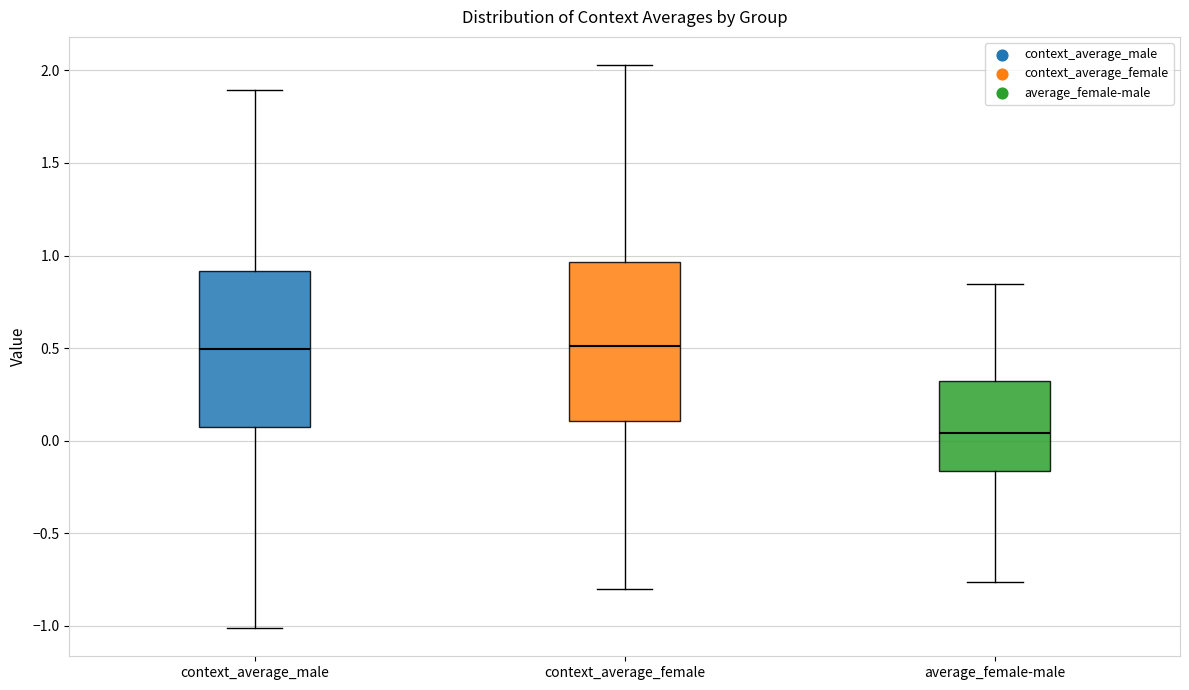

Reading left to right, read every box against the y-axis: the position of its median line, the range the box covers, and the ends of its whiskers. The values are not printed on the chart, so give them approximately, as read against the axis.

context_average_male: median 0.50, box 0.05 to 0.90, whiskers -1.00 to 1.90
context_average_female: median 0.50, box 0.10 to 0.95, whiskers -0.80 to 2.05
average_female-male: median 0.05, box -0.15 to 0.30, whiskers -0.75 to 0.85